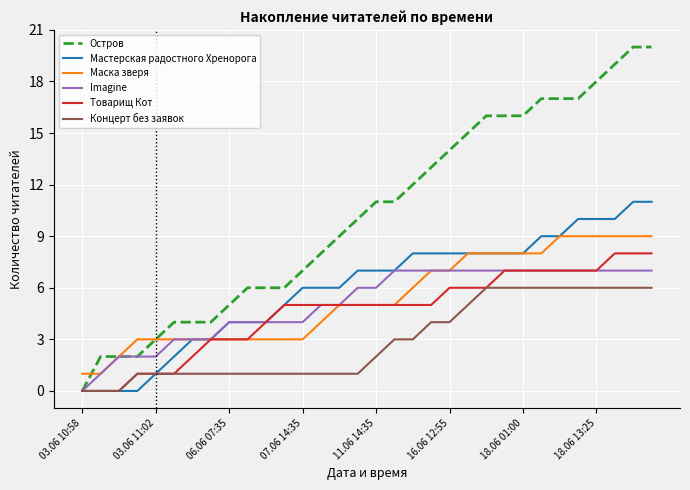

What is the highest value of the Концерт без заявок series?

6